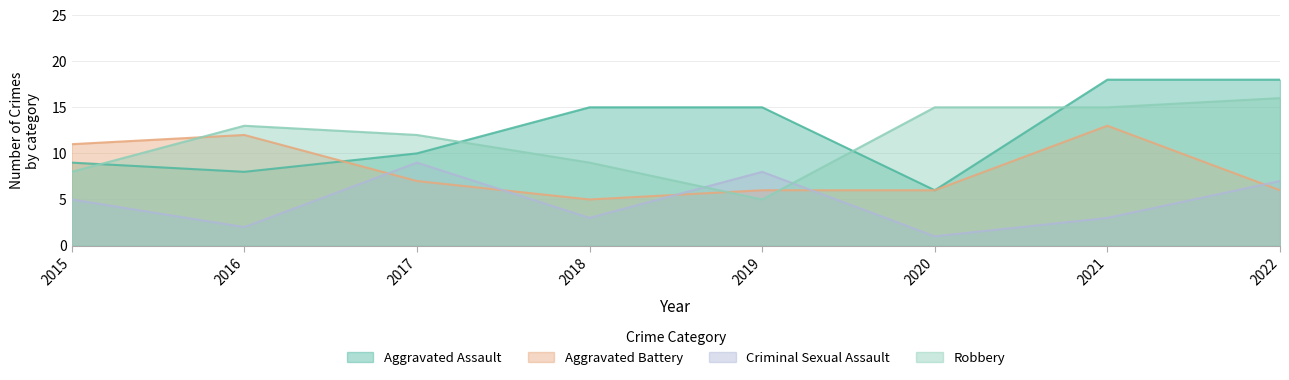

In Aggravated Assault, how many points are lower than both neighbors (excluding endpoints)?

2